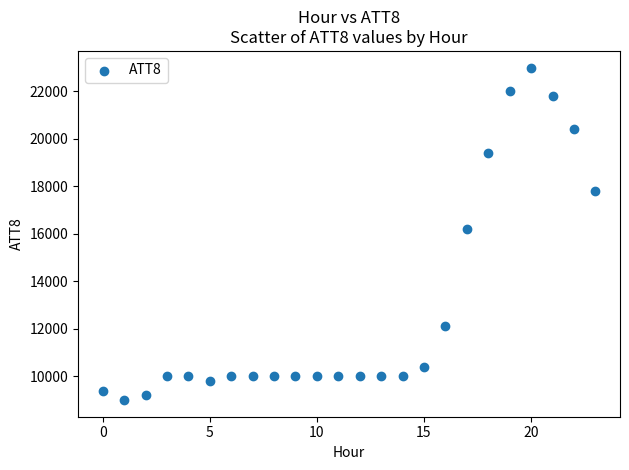

What Y value in the scatter plot is closest to 16000?

16200